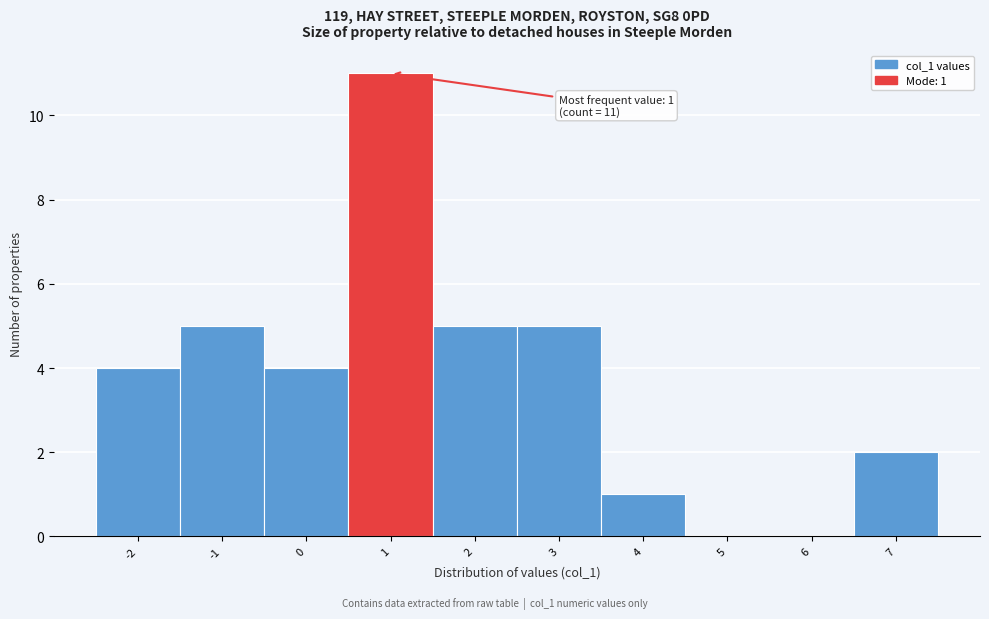

Which range on the x-axis has the tallest bar?

0.5 to 1.5